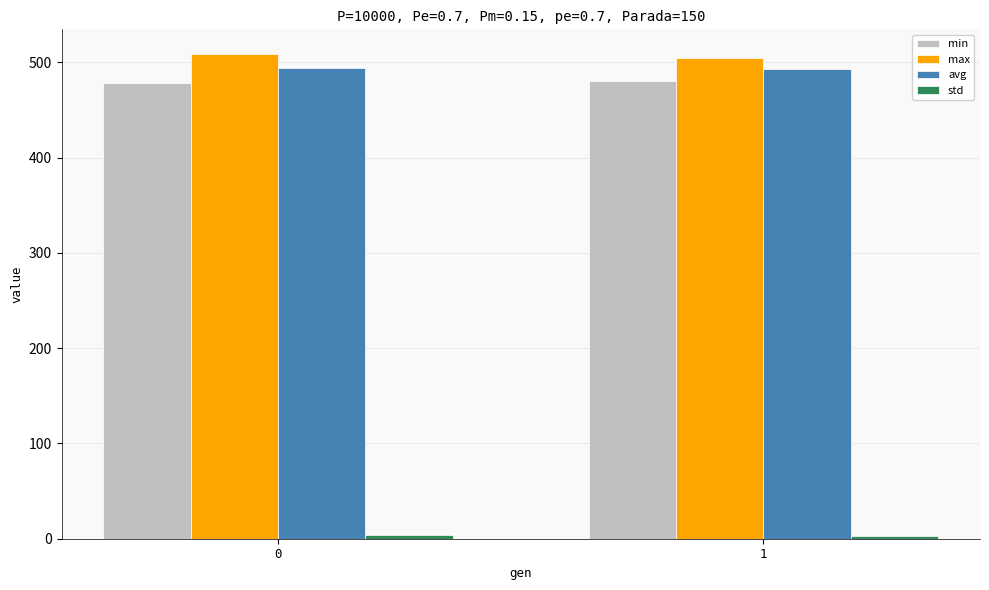

What is the sum of all max values?

1014.5